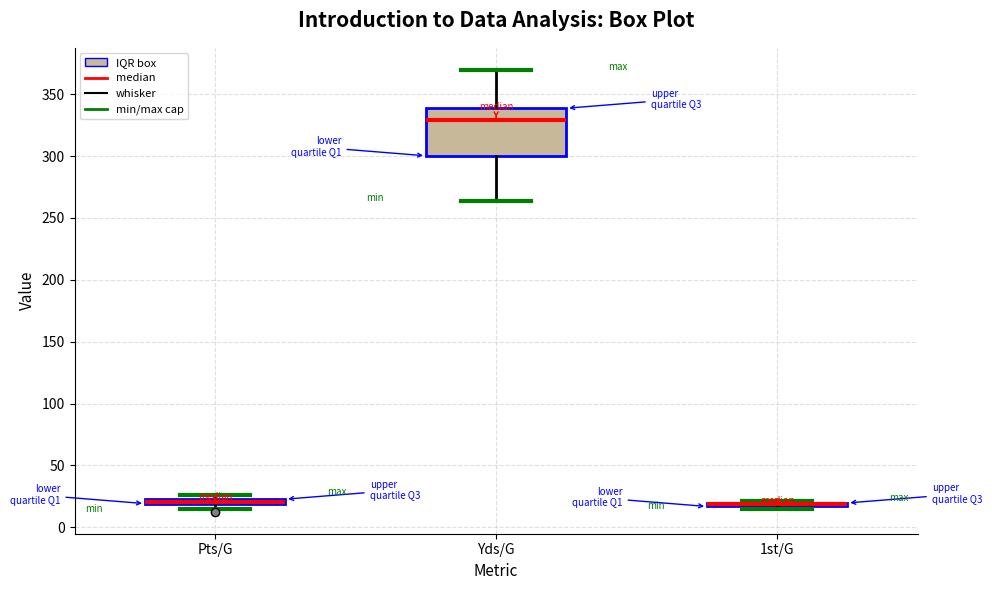

Which box is the tallest, from its lower edge to its upper edge?

Yds/G